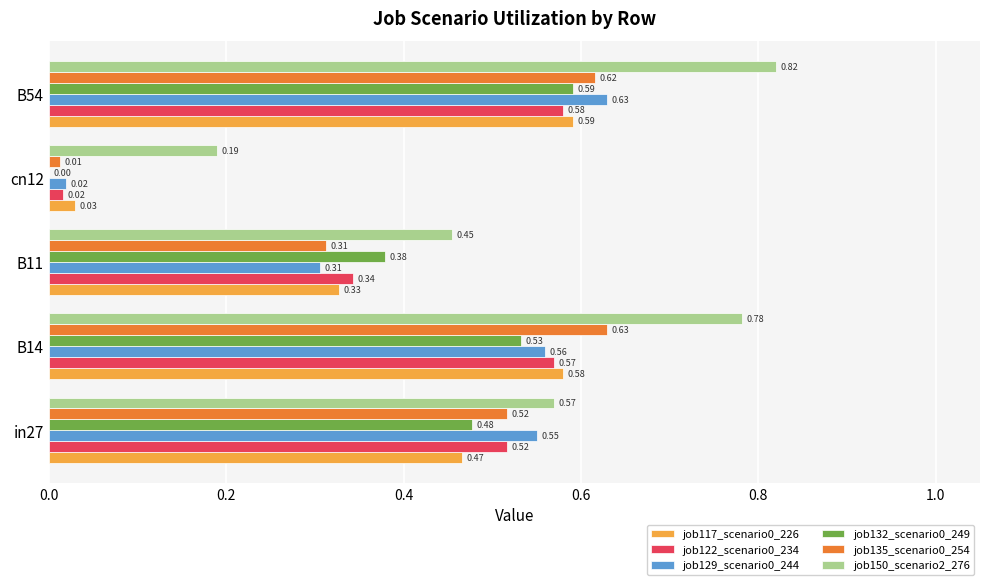

What is the sum of the job132_scenario0_249 values at B14 and in27?

1.0